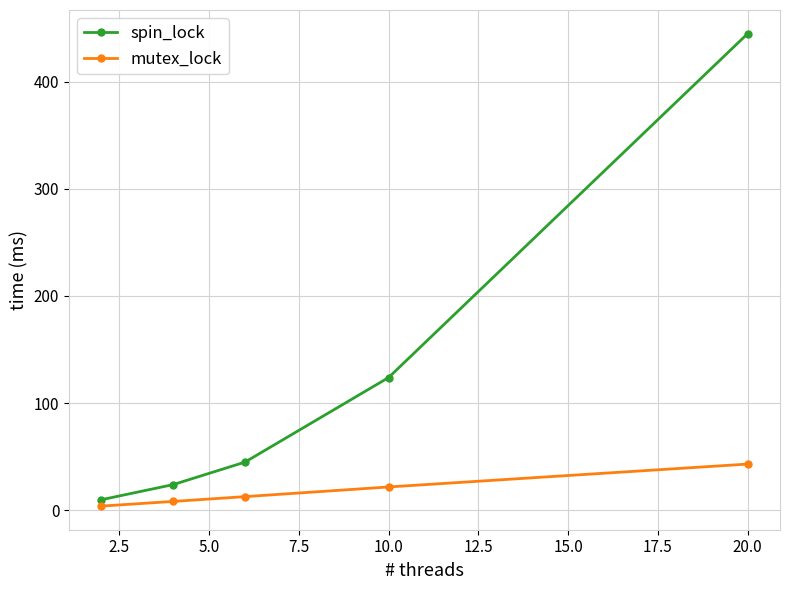

Which series has the largest total across all categories?

spin_lock